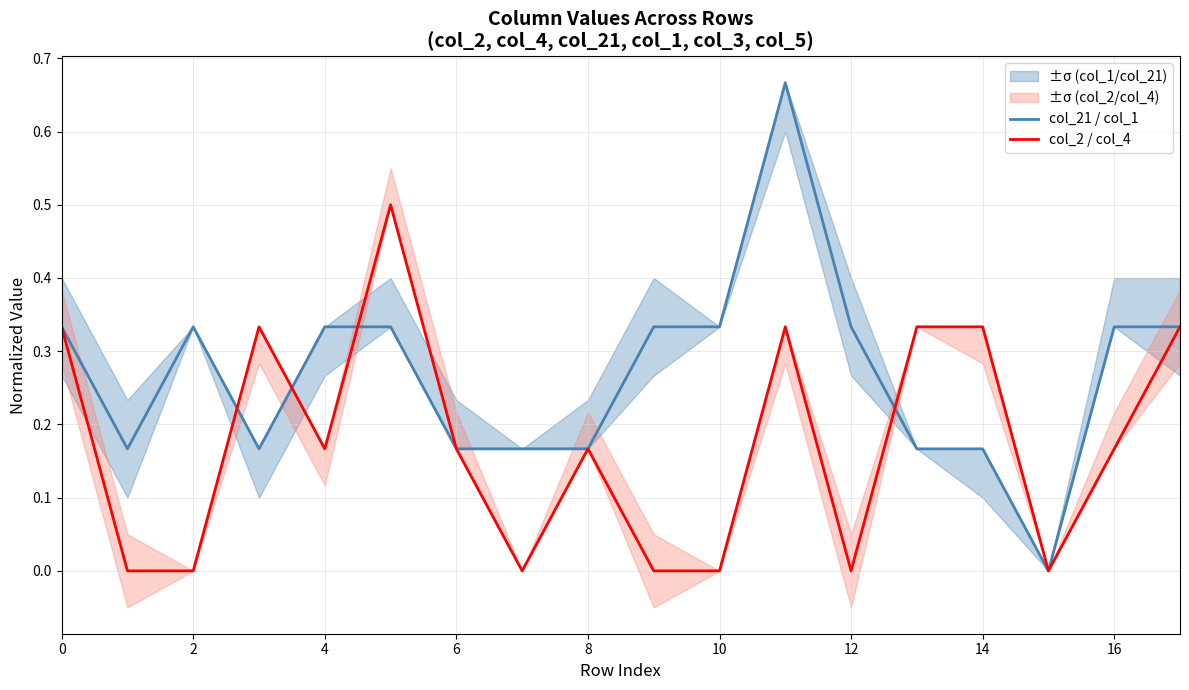

True or false: col_2 / col_4 has a value of 0.0 at 10.

True